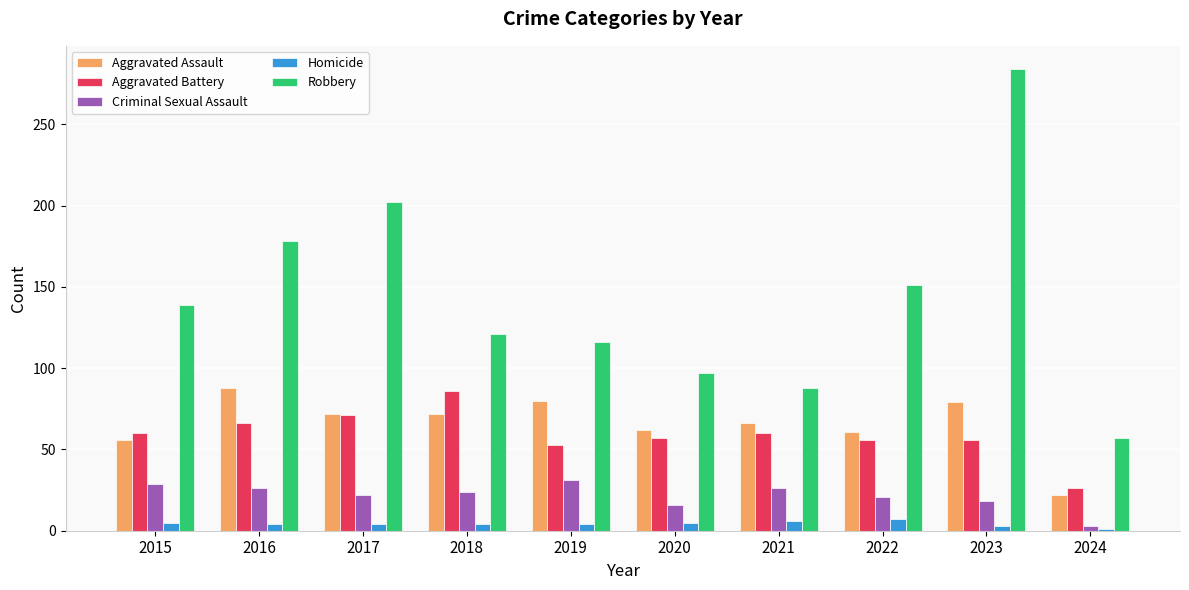

What is the average value of the Robbery series?

143